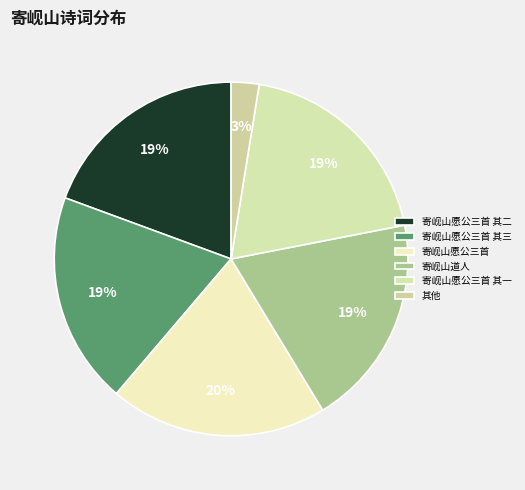

To the nearest percent, what is the average slice percentage?

17%